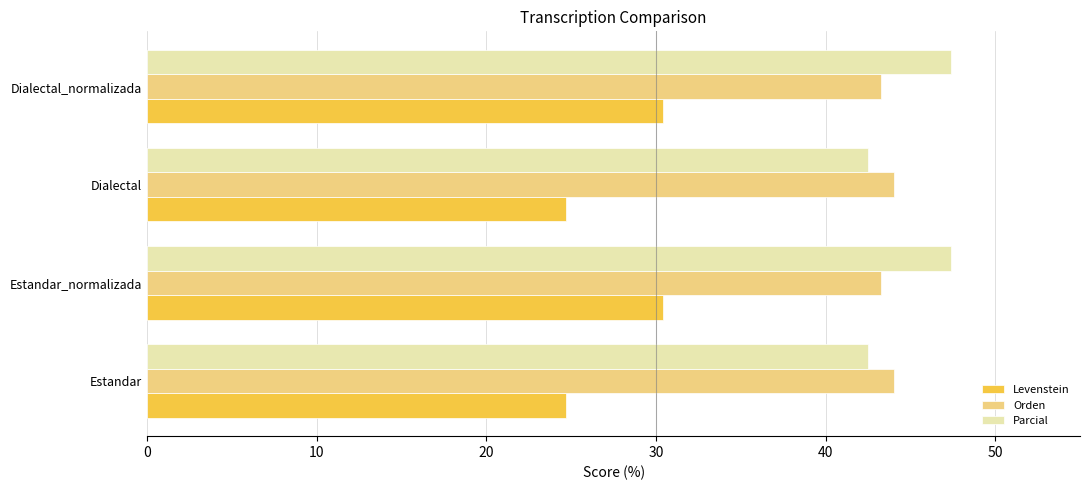

True or false: Levenstein has a value of 30.4 at Dialectal_normalizada.

True